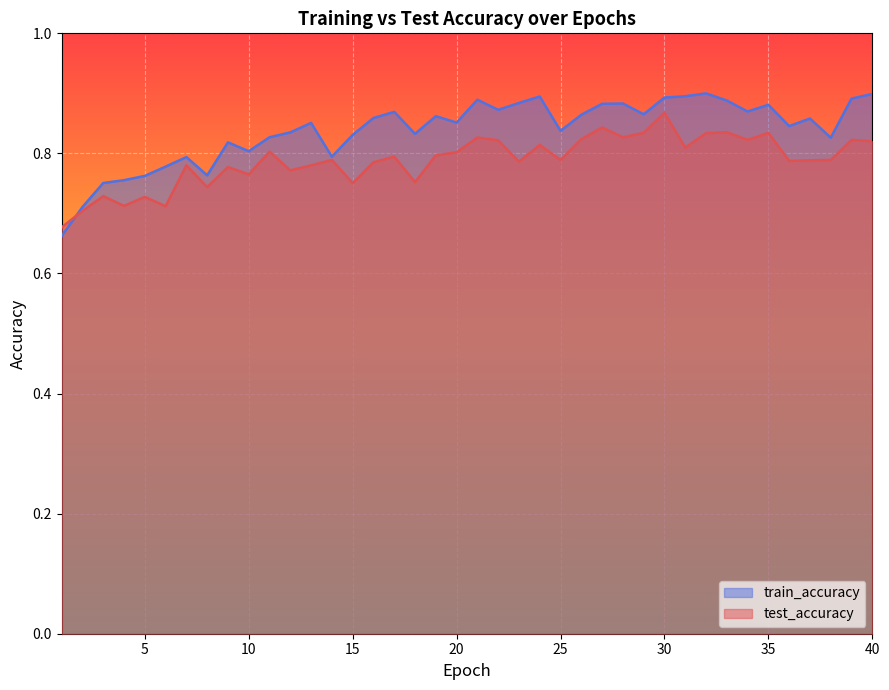

Which series has the largest range (max minus min)?

train_accuracy